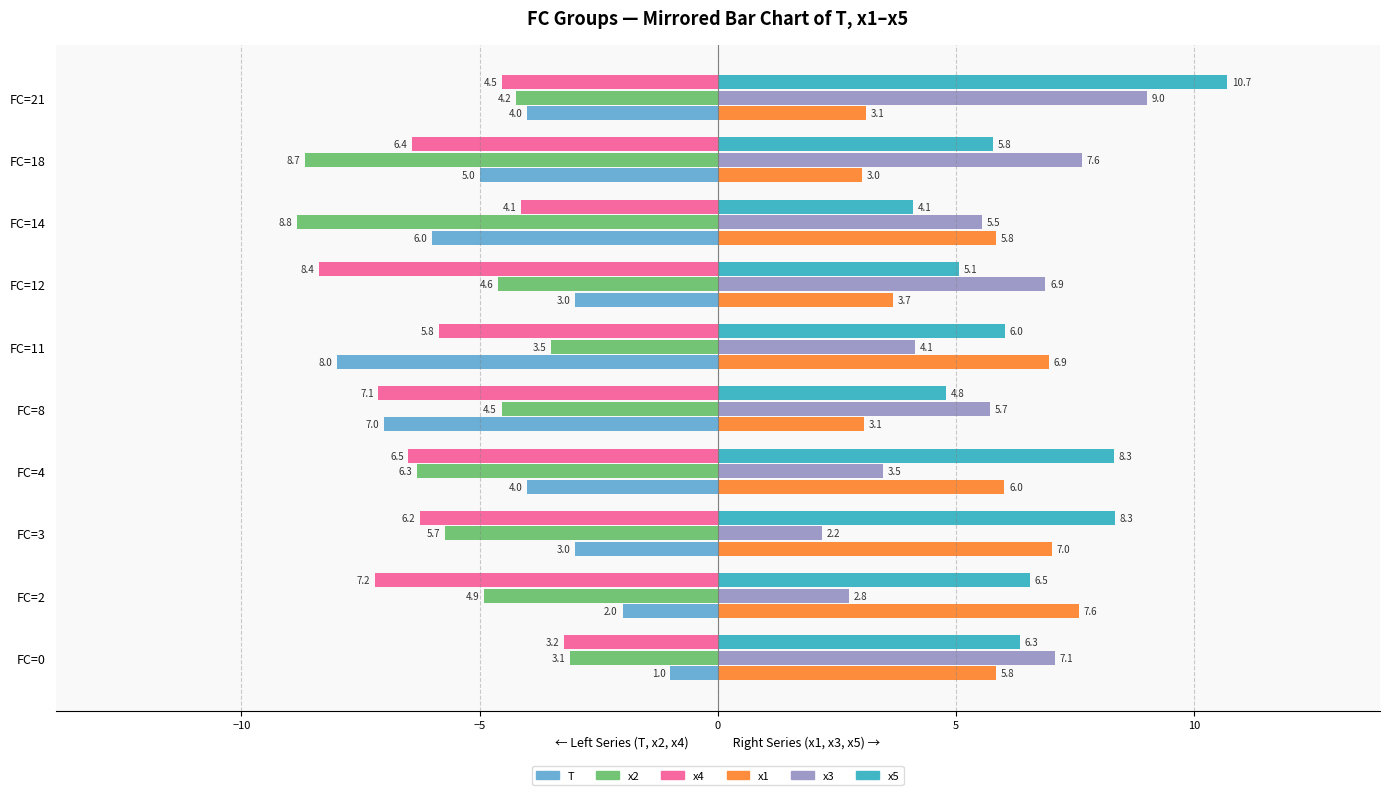

At how many categories does at least one series exceed 10?

1